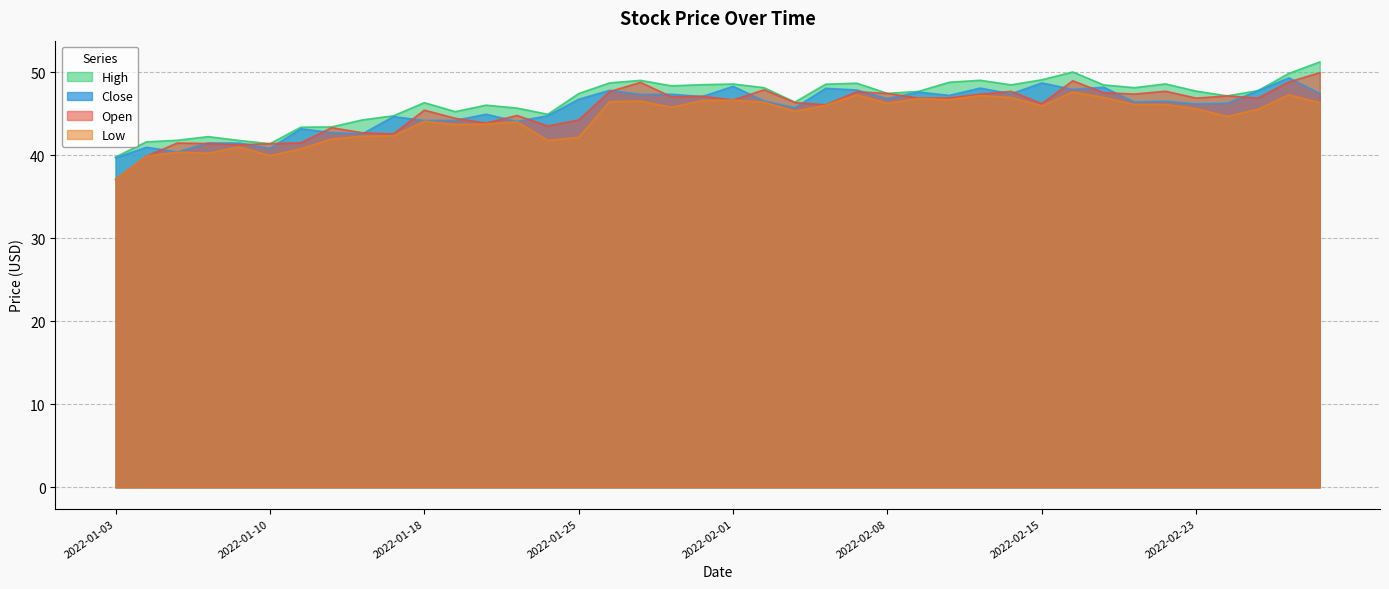

What is the total value across all series at 2022-02-11?

191.7